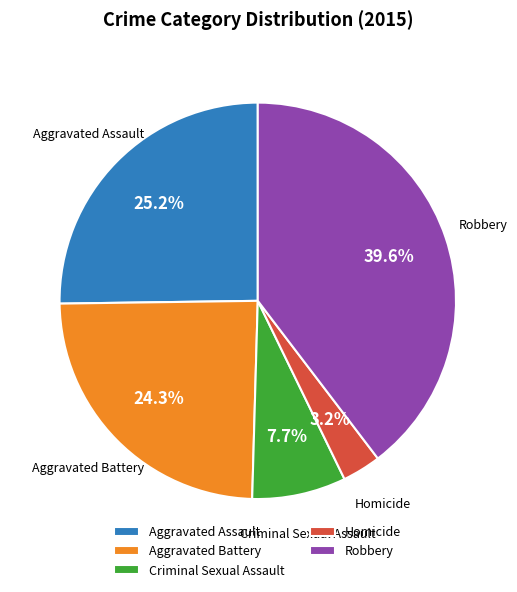

Rank the categories by value from highest to lowest.

Robbery, Aggravated Assault, Aggravated Battery, Criminal Sexual Assault, Homicide